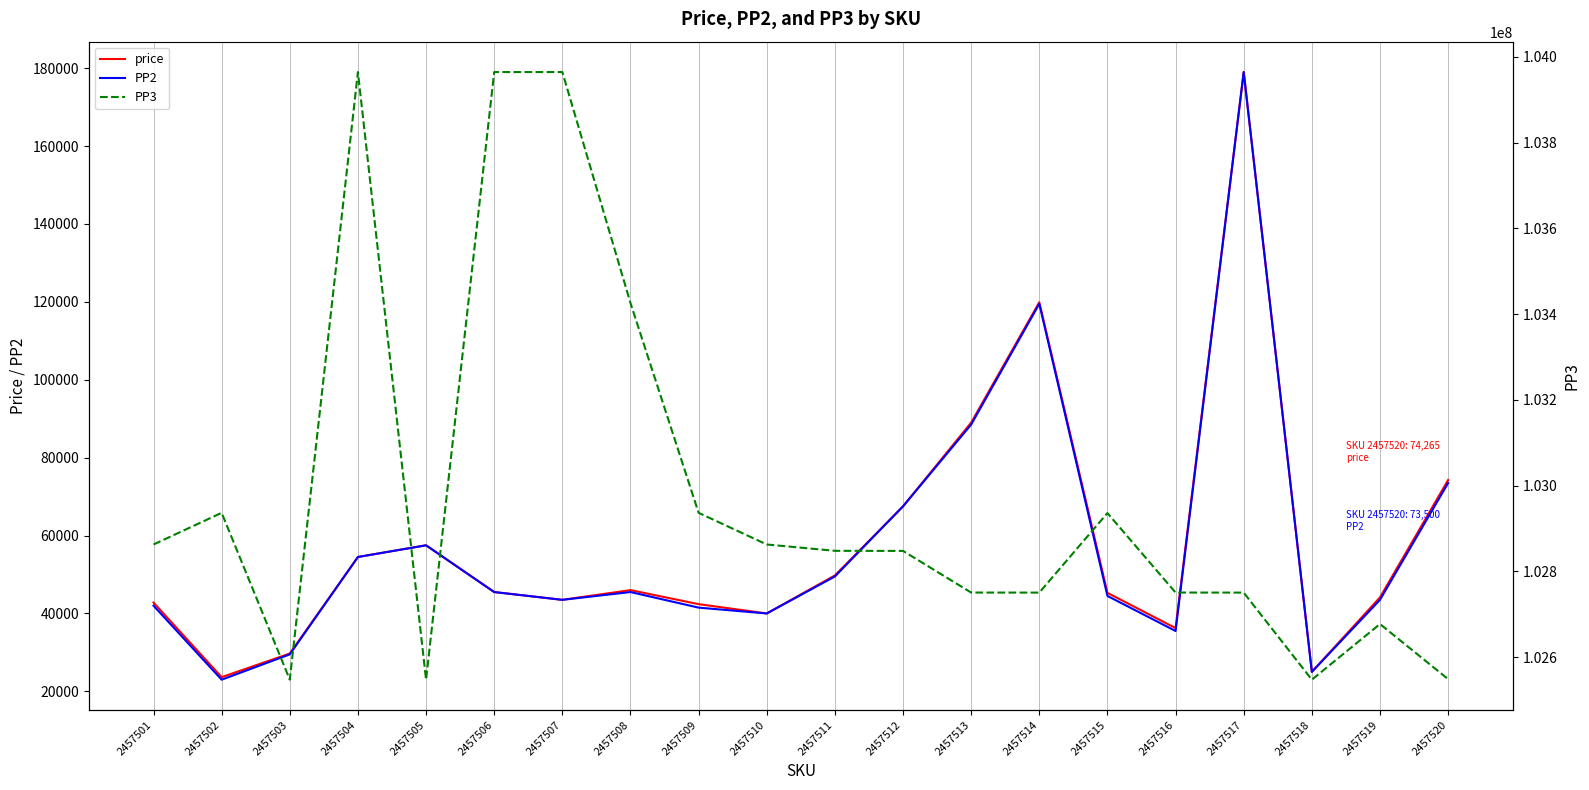

At 2457503, list the series in order from smallest to largest.

PP2, price, PP3